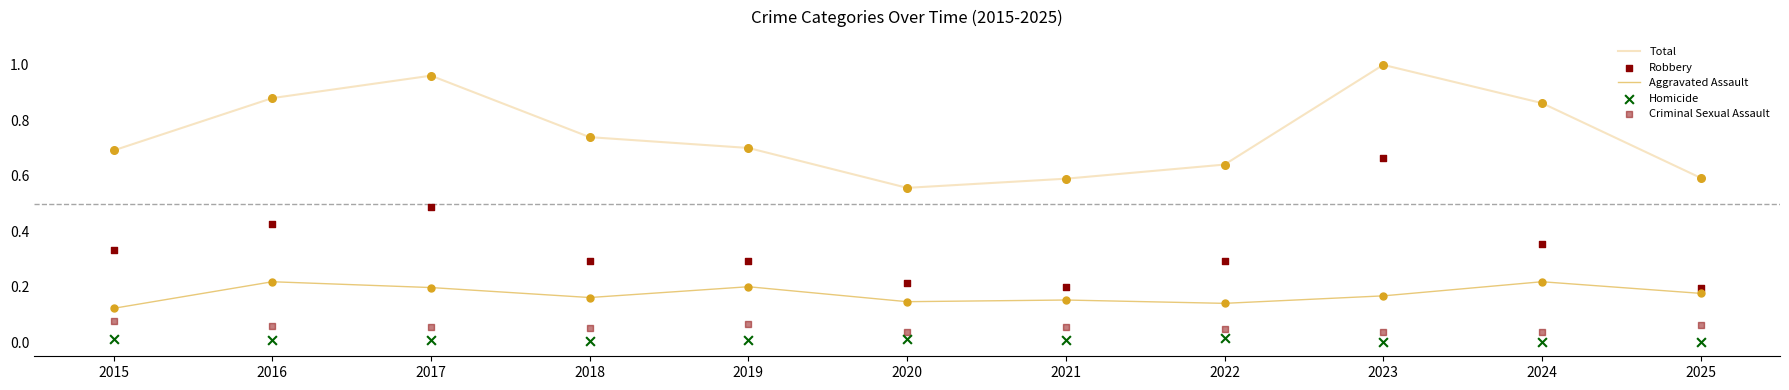

Which series has the largest total across all categories?

Total